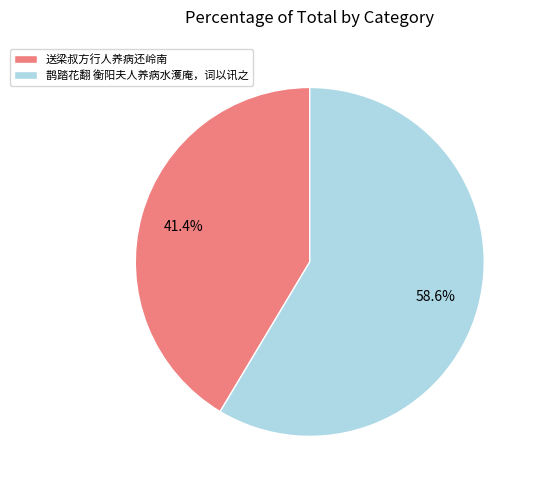

Rank the categories by value from highest to lowest.

鹊踏花翻 衡阳夫人养病水濩庵，词以讯之, 送梁叔方行人养病还岭南